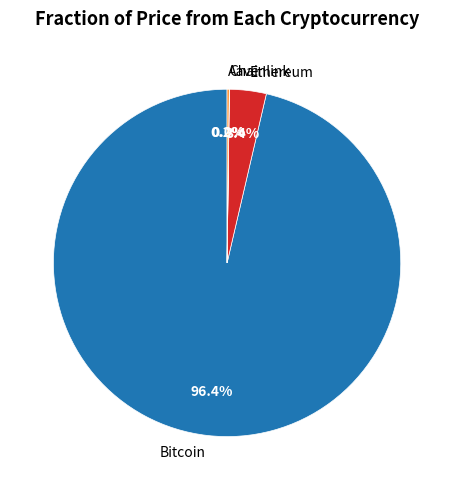

To the nearest percent, what is the difference between the largest and smallest slice percentages?

96%